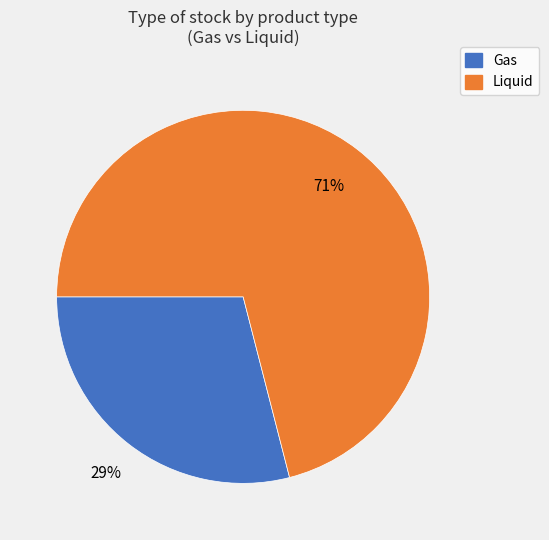

To the nearest percent, what is the difference between the largest and smallest slice percentages?

42%